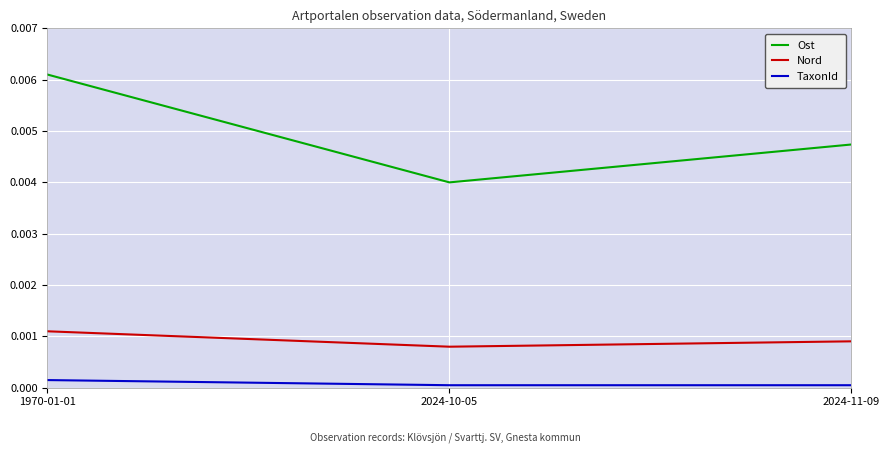

Which series has the largest range (max minus min)?

Ost